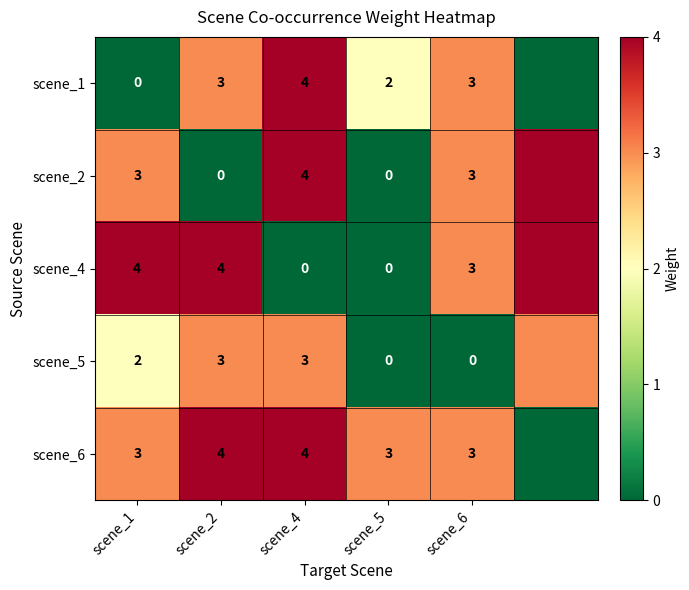

At which category is the sum across all series the highest?

scene_4